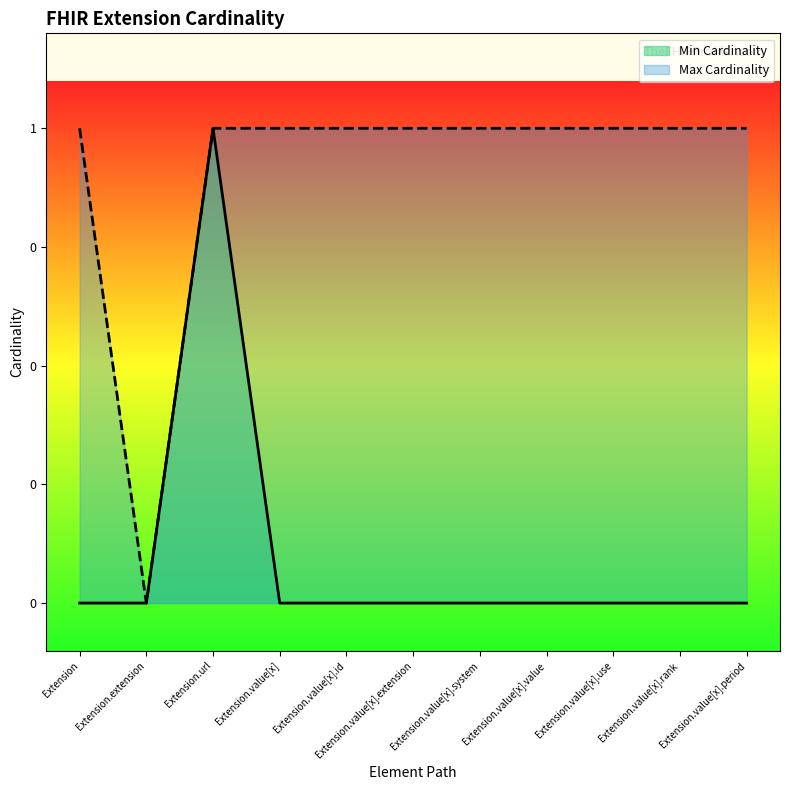

At which category does Max Cardinality reach its first local valley?

Extension.extension